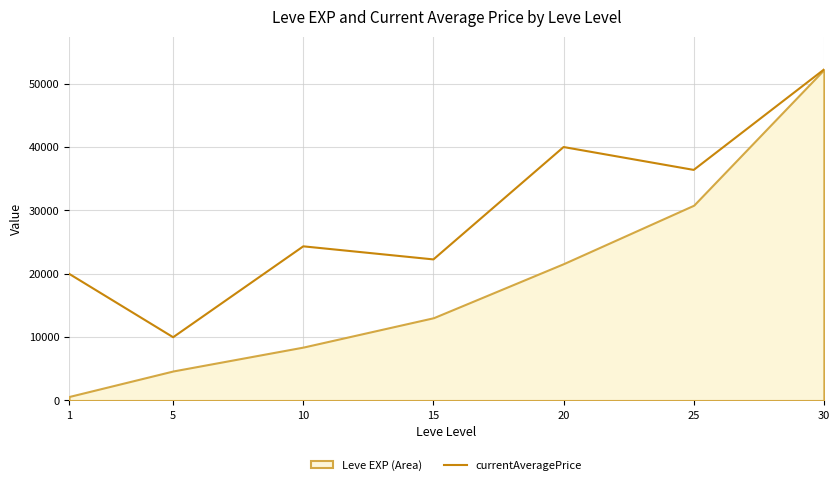

The value of currentAveragePrice at 25 is 52643.3. True or false?

False